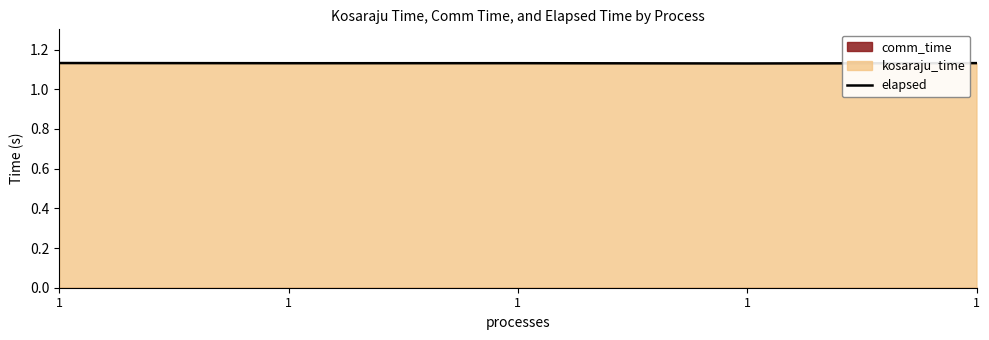

Rank the categories by value from highest to lowest.

1, 1, 1, 1, 1